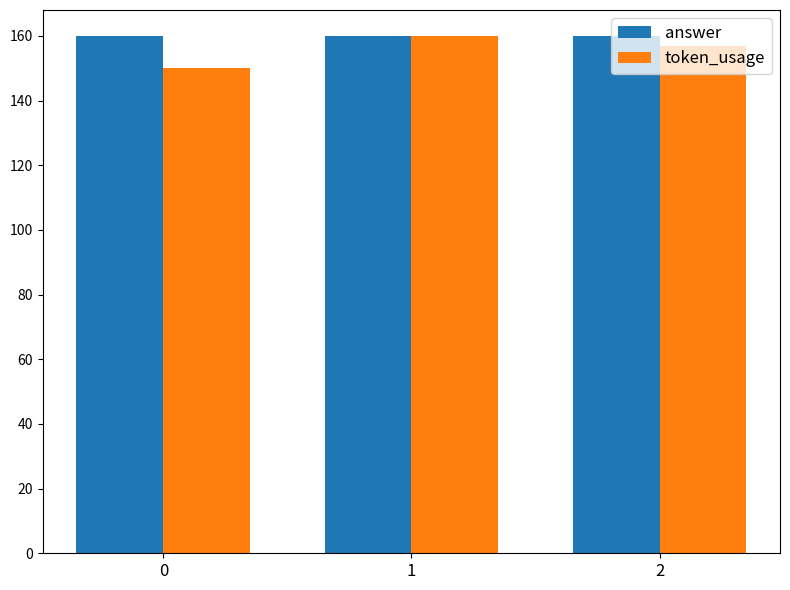

What is the approximate value of answer at 2?

160